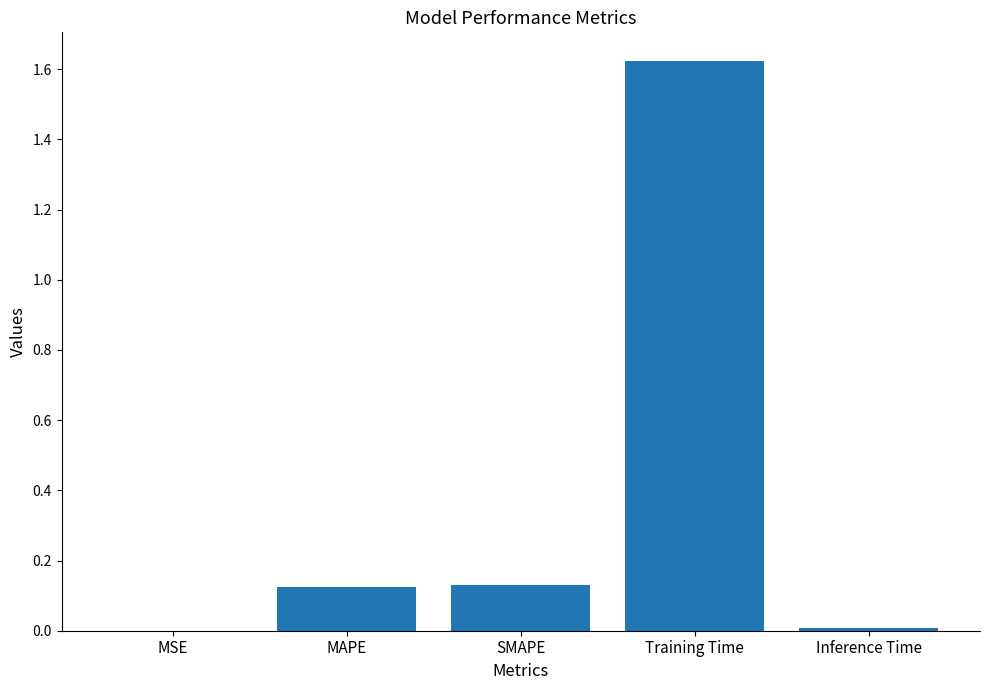

The value at MAPE is 0.2. True or false?

False